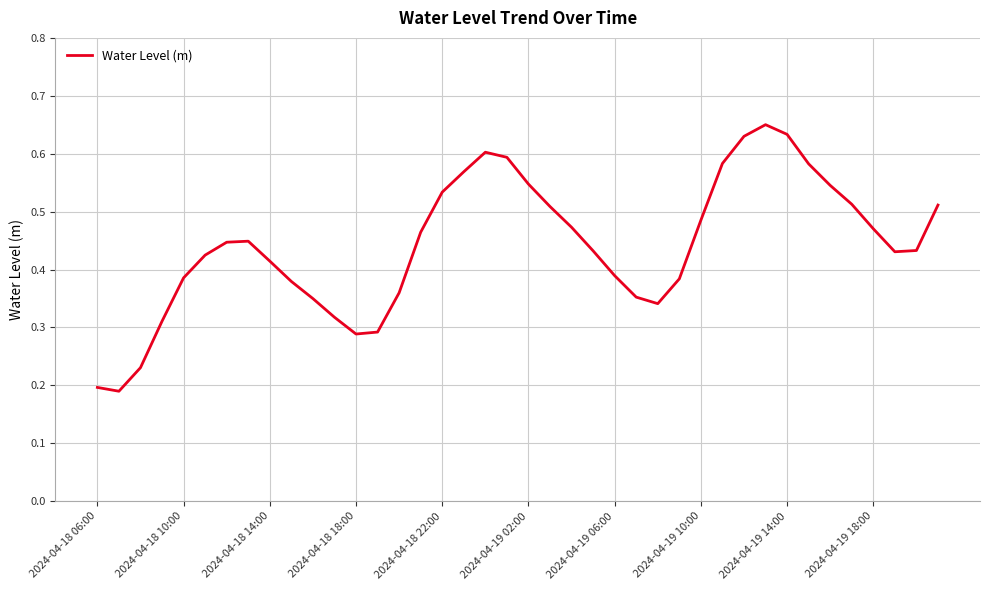

Does the chart display data point markers on the line(s)?

No